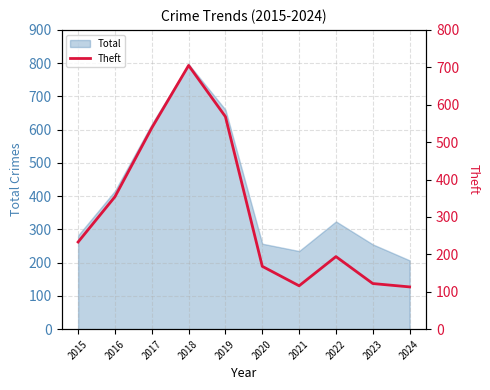

How many lines are shown in the chart?

1